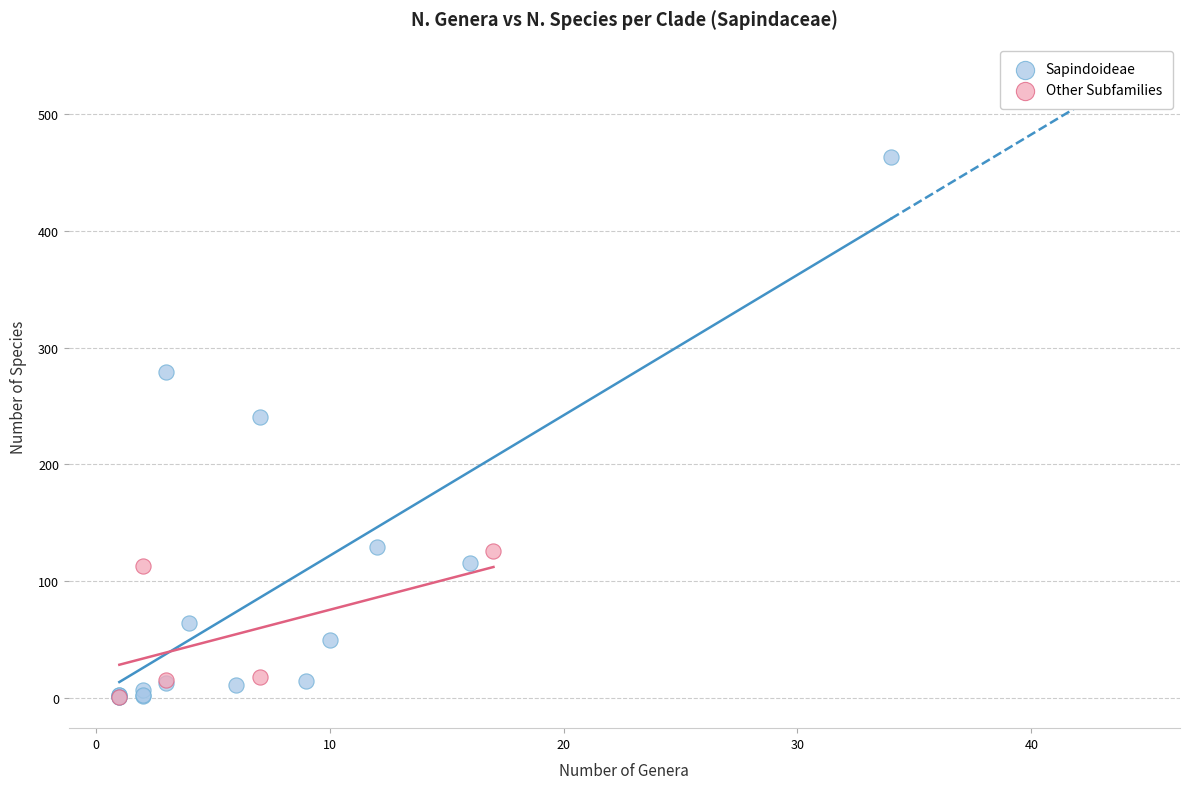

Which series contains the highest Y value?

Sapindoideae